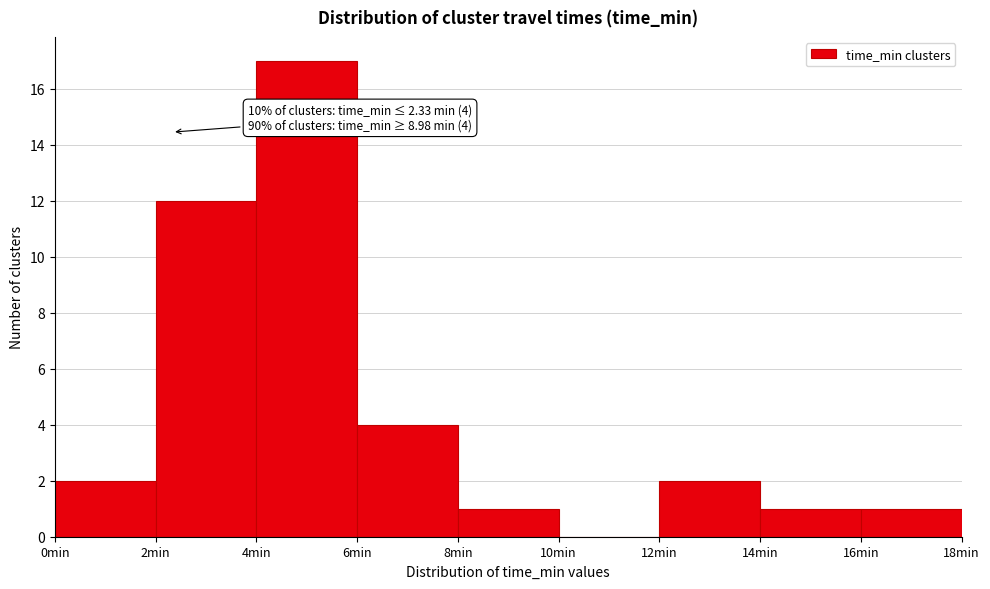

Over which range of the x-axis is the bar tallest?

4 to 6